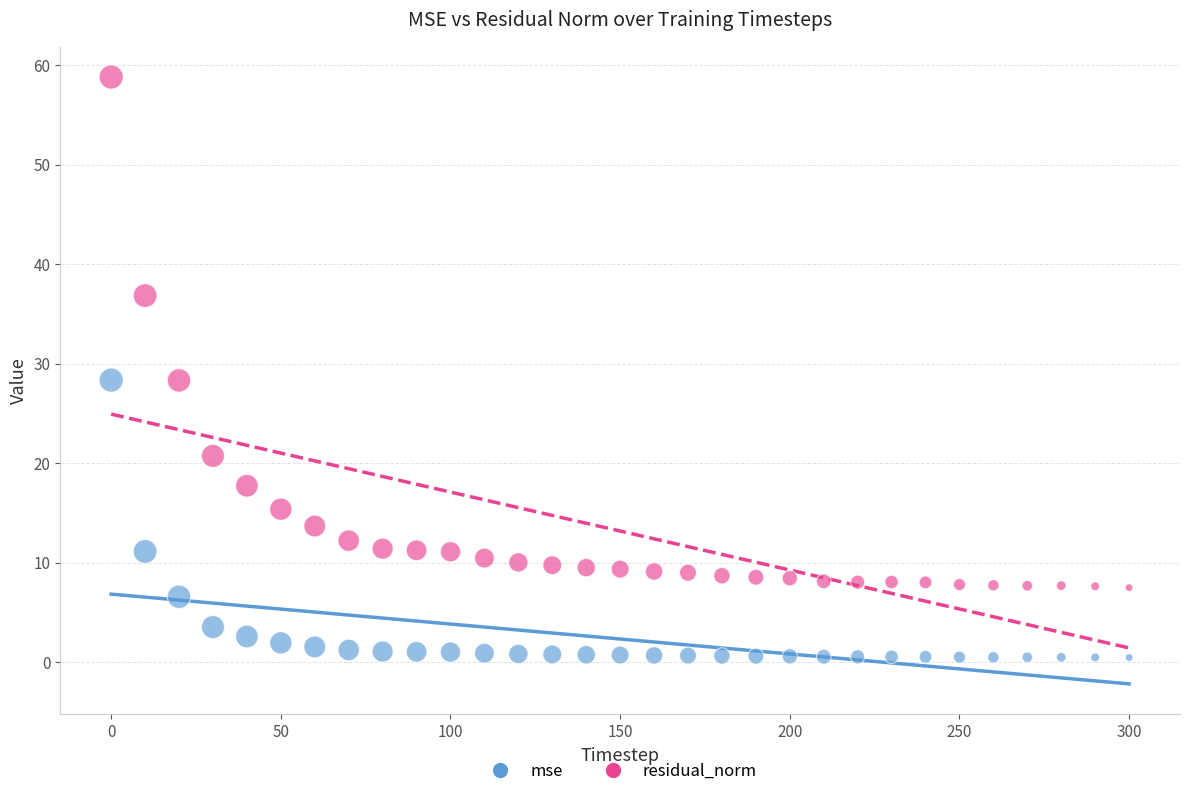

Across all data points, what is the range of Y values (max minus min)?

58.3